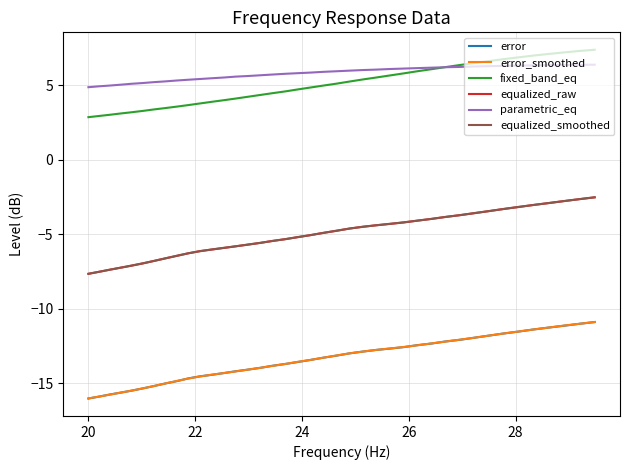

True or false: parametric_eq and equalized_smoothed cross at least once.

False